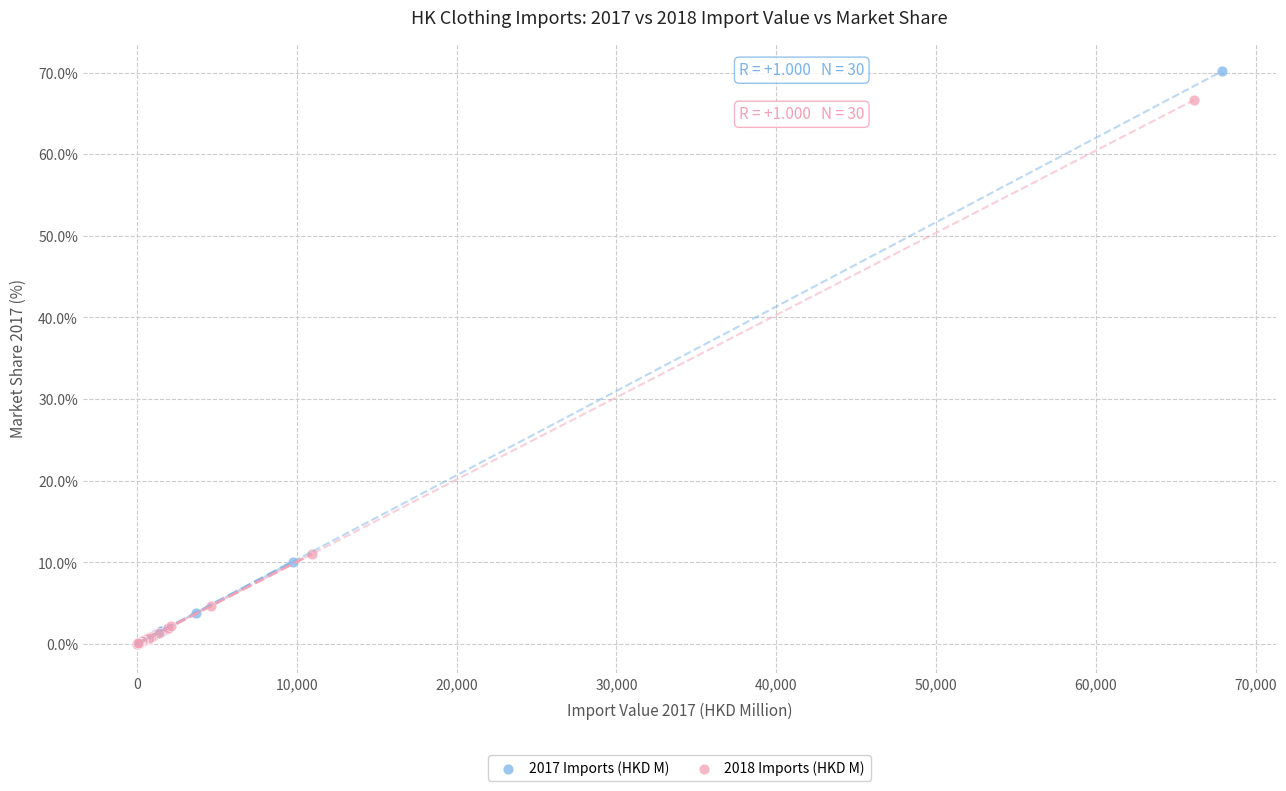

Which series reaches the maximum Y coordinate?

2017 Imports (HKD M)